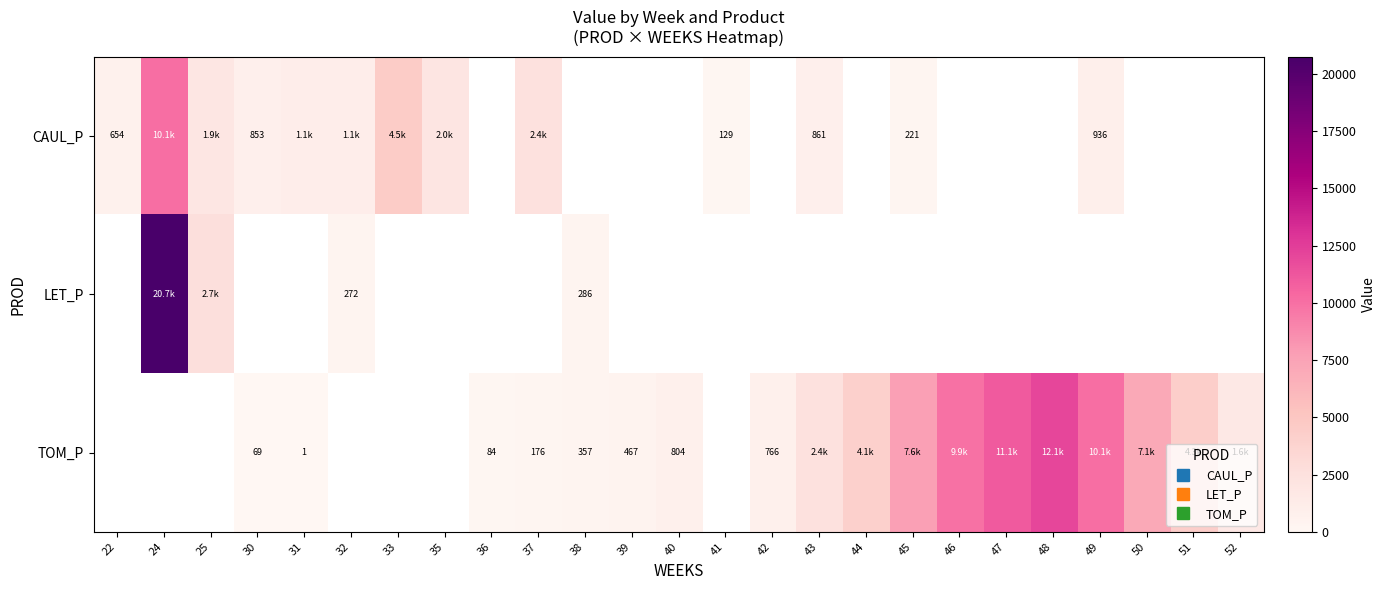

Is the value of LET_P at 42 greater than the value of TOM_P at 38?

No